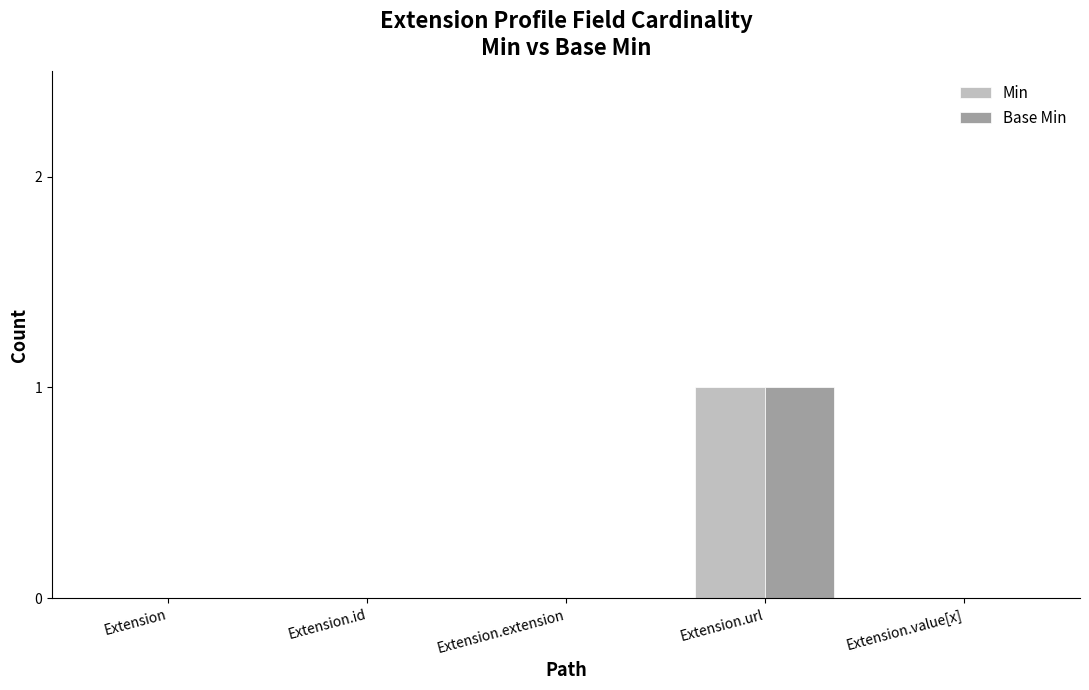

At which category is the sum across all series the highest?

Extension.url